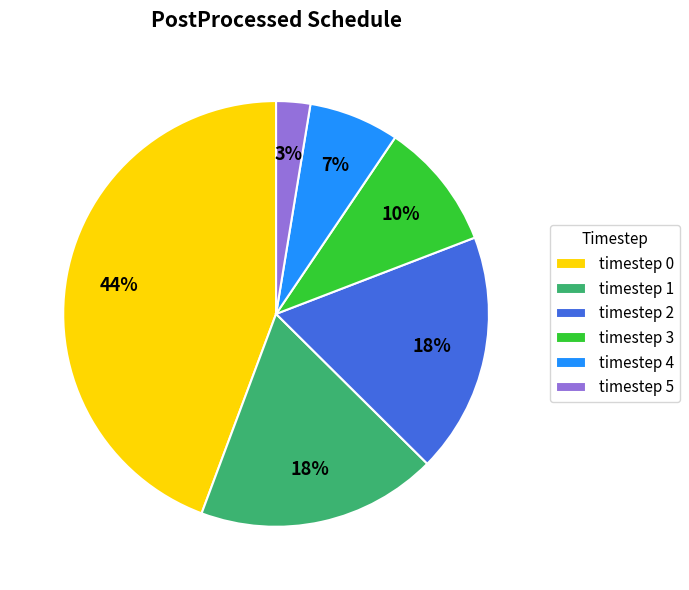

Is the sum of timestep 4 and timestep 2 greater than half?

No